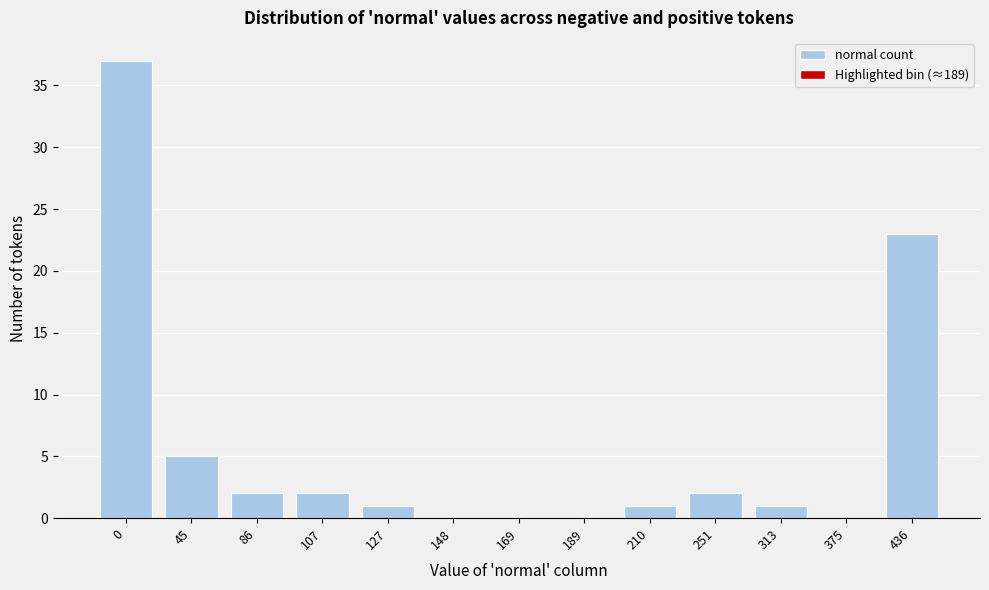

Reading left to right, extract all data points from this chart.

0=37	45=5	86=2	107=2	127=1	148=0	169=0	189=0	210=1	251=2	313=1	375=0	436=23